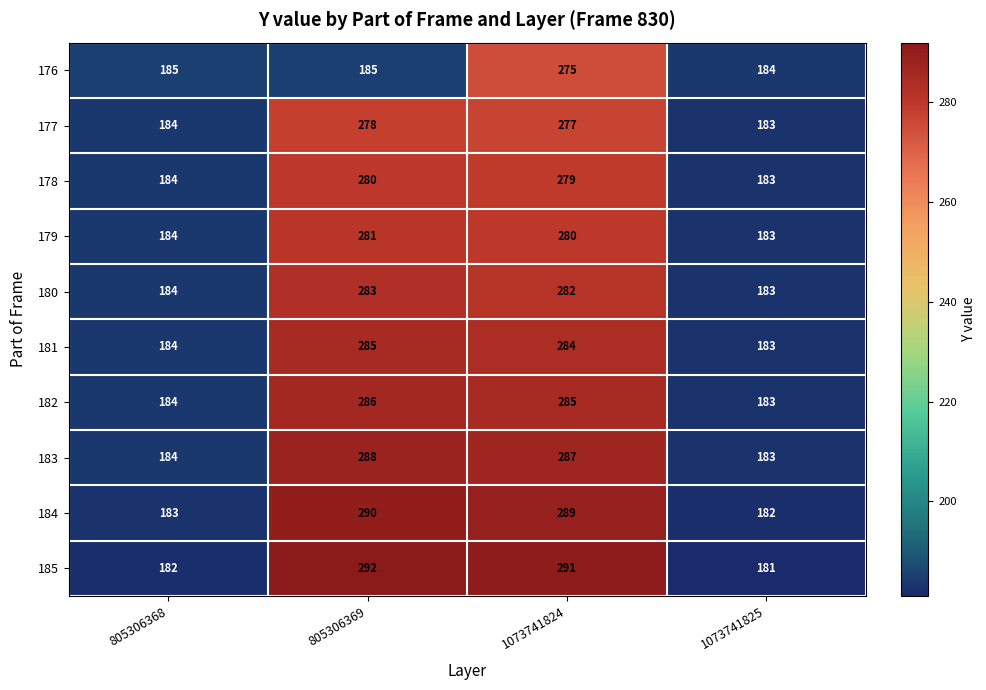

At which label does 185 first exceed 291?

805306369